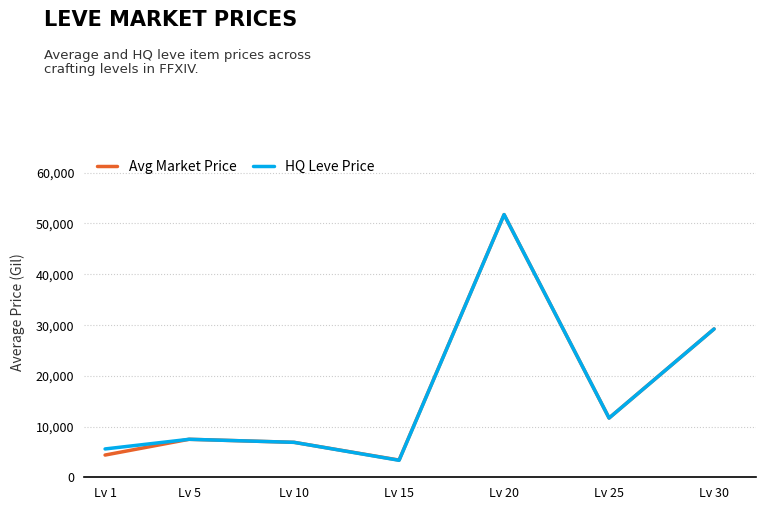

Does the chart display data point markers on the line(s)?

No